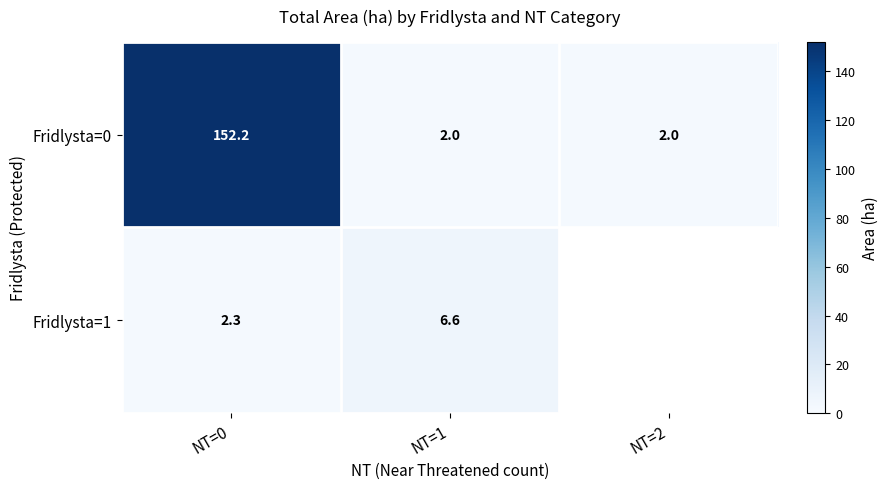

What is the difference between the highest and lowest values at NT=0?

149.9